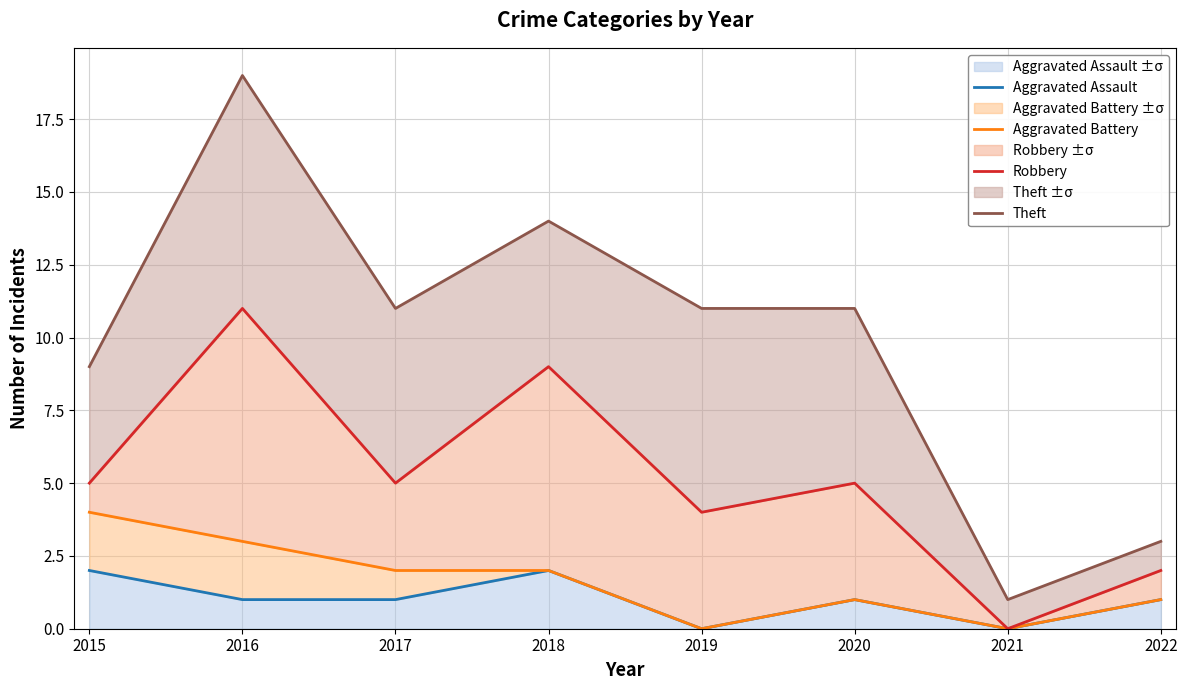

Does the chart display data point markers on the line(s)?

No